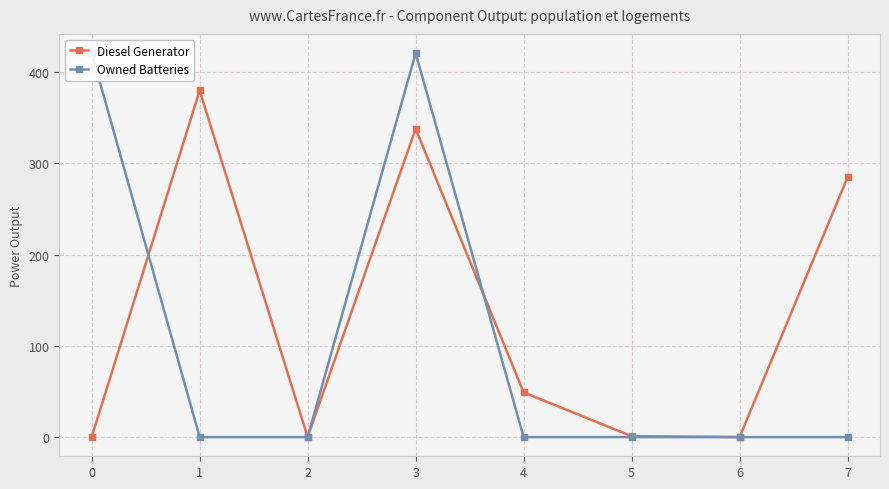

True or false: Diesel Generator has more than 2 interior local peaks.

False